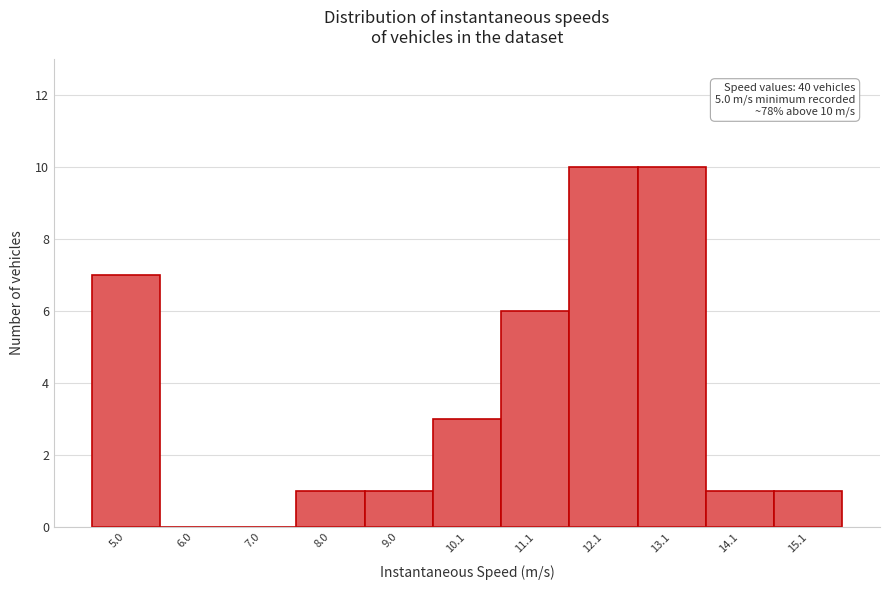

Reading left to right, extract all data points from this chart.

5.0=7	6.0=0	7.0=0	8.0=1	9.0=1	10.1=3	11.1=6	12.1=10	13.1=10	14.1=1	15.1=1